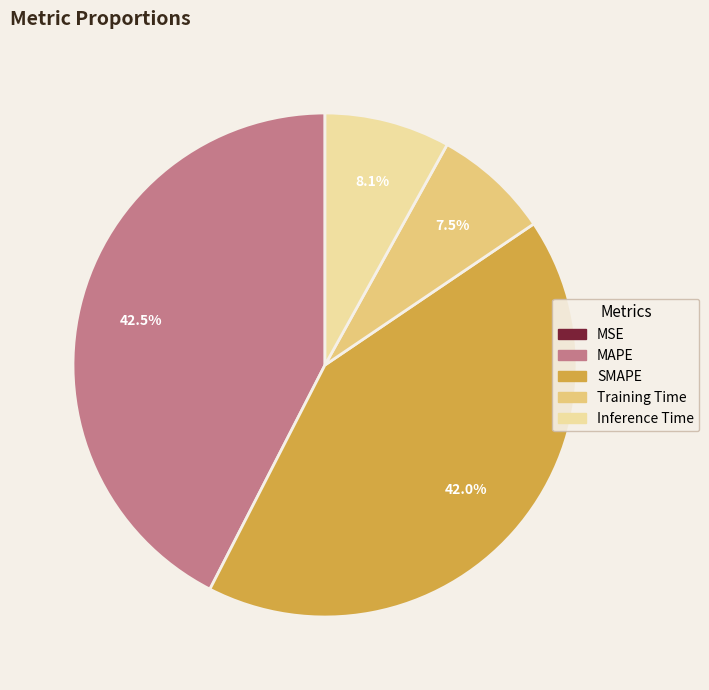

Is there a majority slice in this chart?

No